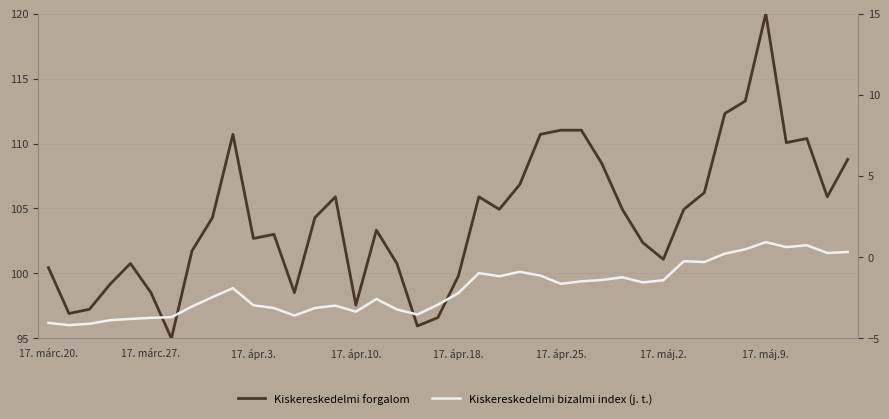

List the labels in order of Kiskereskedelmi bizalmi index (j. t.) value, smallest first.

17. márc.27., 17. ápr.3., 17. márc.20., 17. ápr.10., 17. ápr.18., 17. ápr.25., 17. máj.2., 12, 18, 15, 17, 11, 13, 17. máj.9., 14, 10, 19, 16, 8, 20, 9, 25, 29, 26, 30, 27, 28, 22, 24, 21, 23, 32, 31, 33, 38, 39, 34, 36, 37, 35